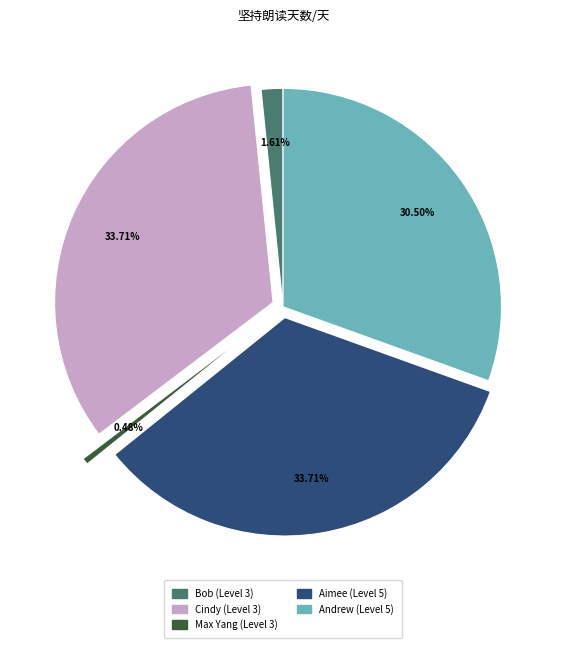

To the nearest percent, what is the combined percentage of Aimee (Level 5) and Cindy (Level 3)?

68%